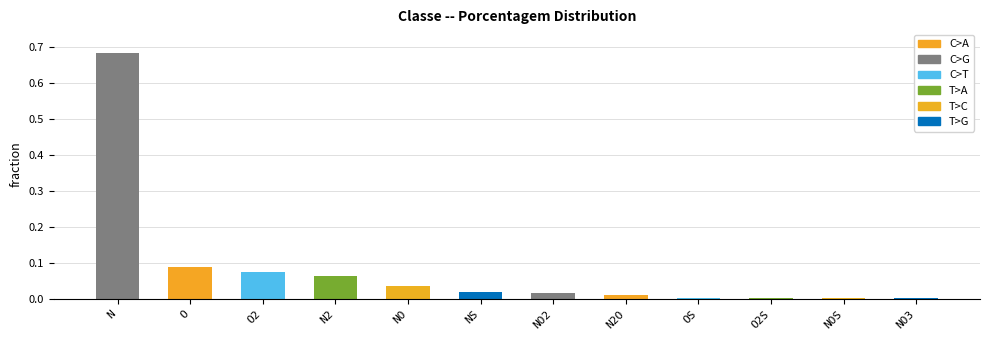

The chart shows a value of 0.0 at OS. True or false?

True